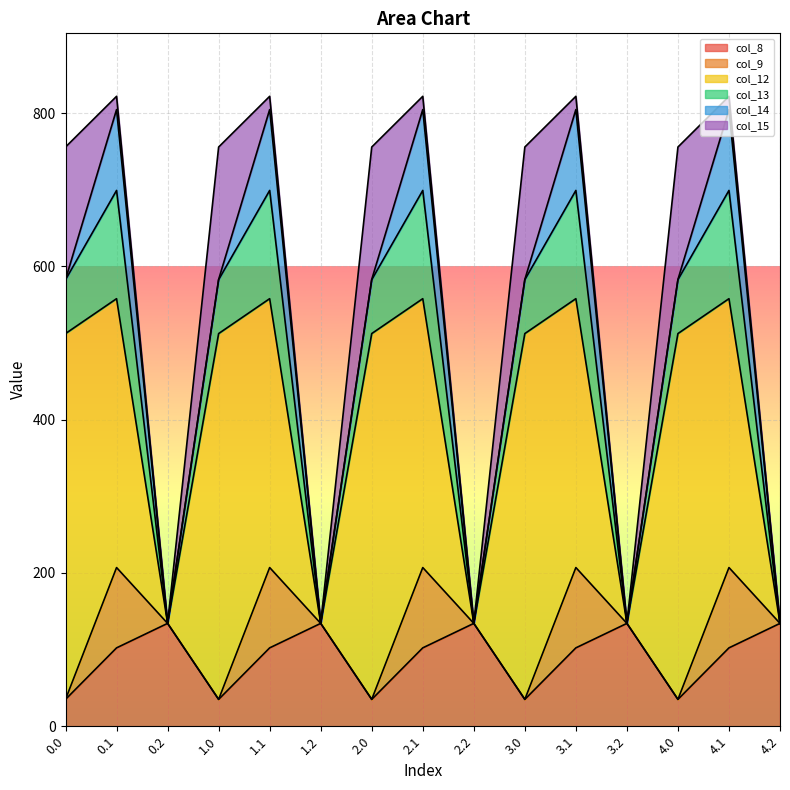

At which category does col_8 reach its first local peak?

0.2